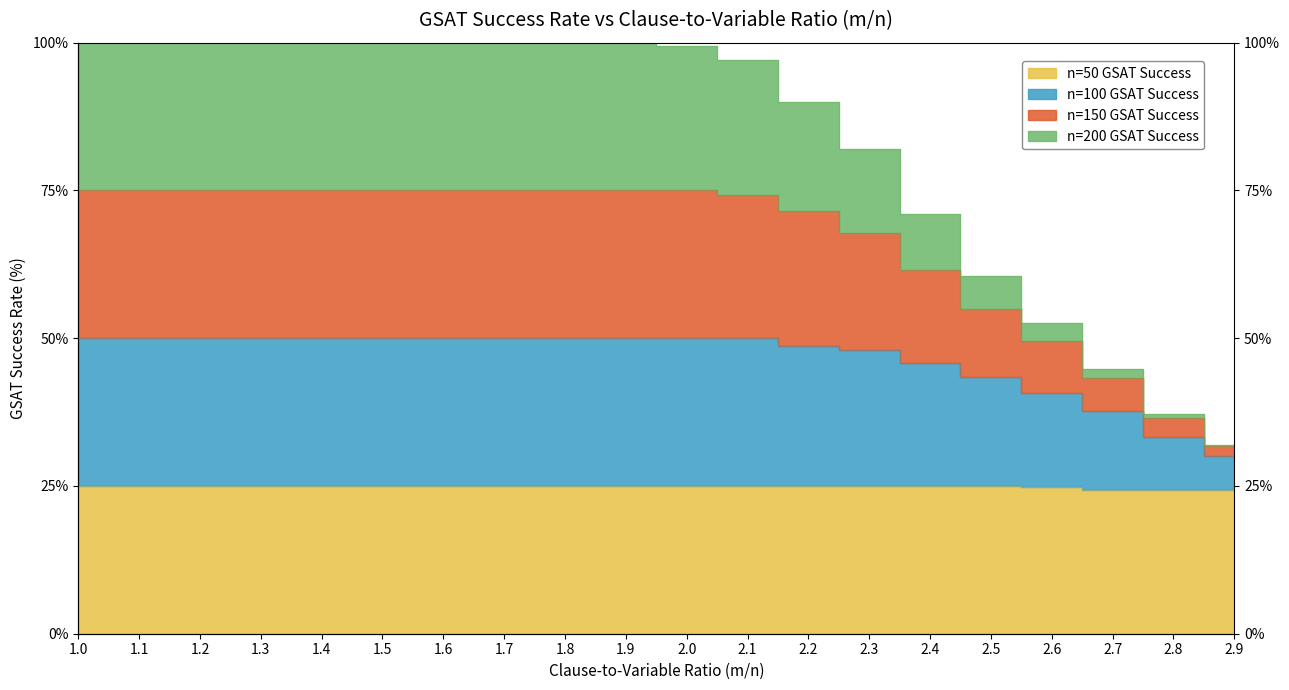

At which label is n=50 GSAT Success closest to 24?

2.7